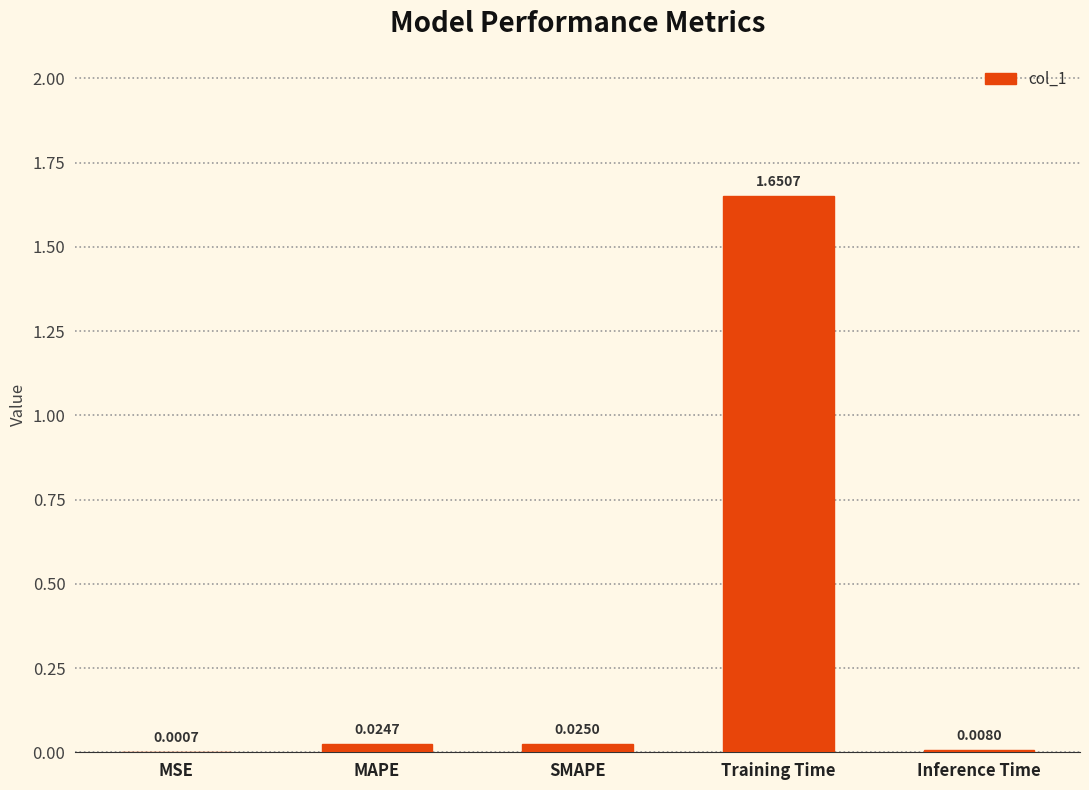

Which has a higher value, Inference Time or Training Time?

Training Time